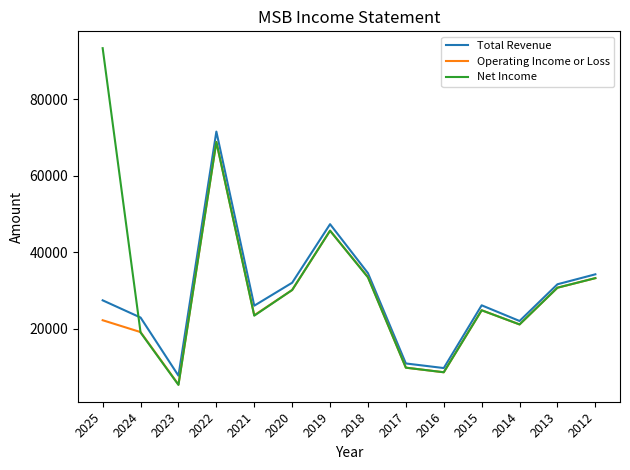

Is it true that Total Revenue equals 34500 at 2018?

True